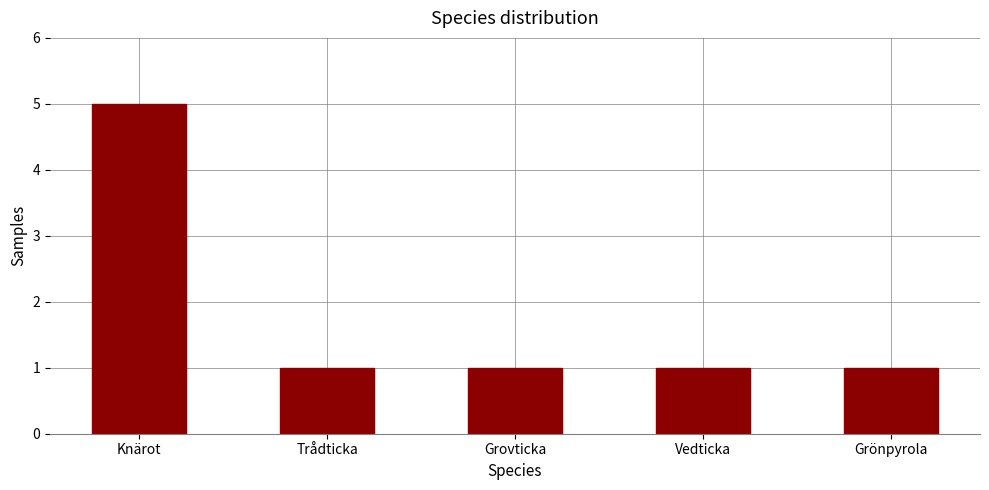

The value at Grönpyrola is 1. True or false?

True